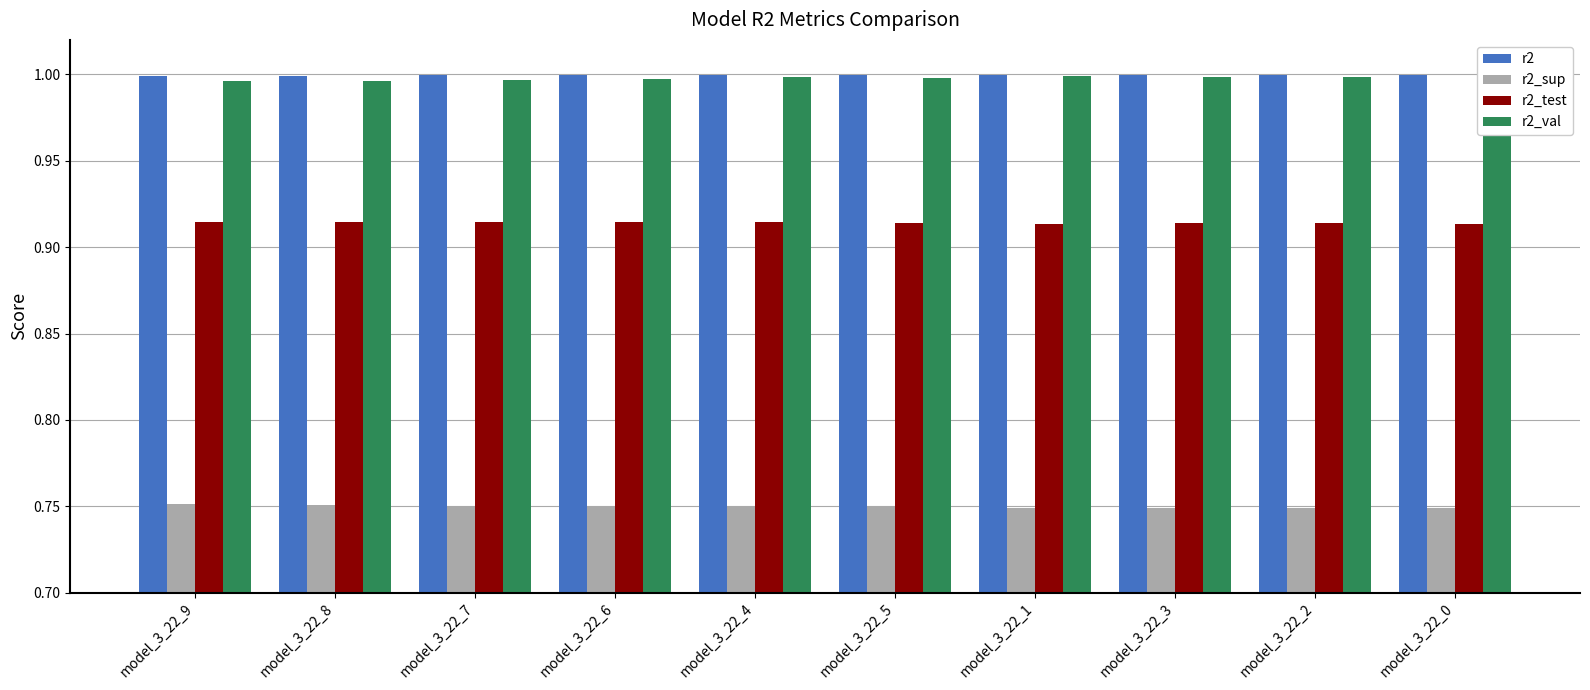

What is the sum of all r2_val values?

10.0